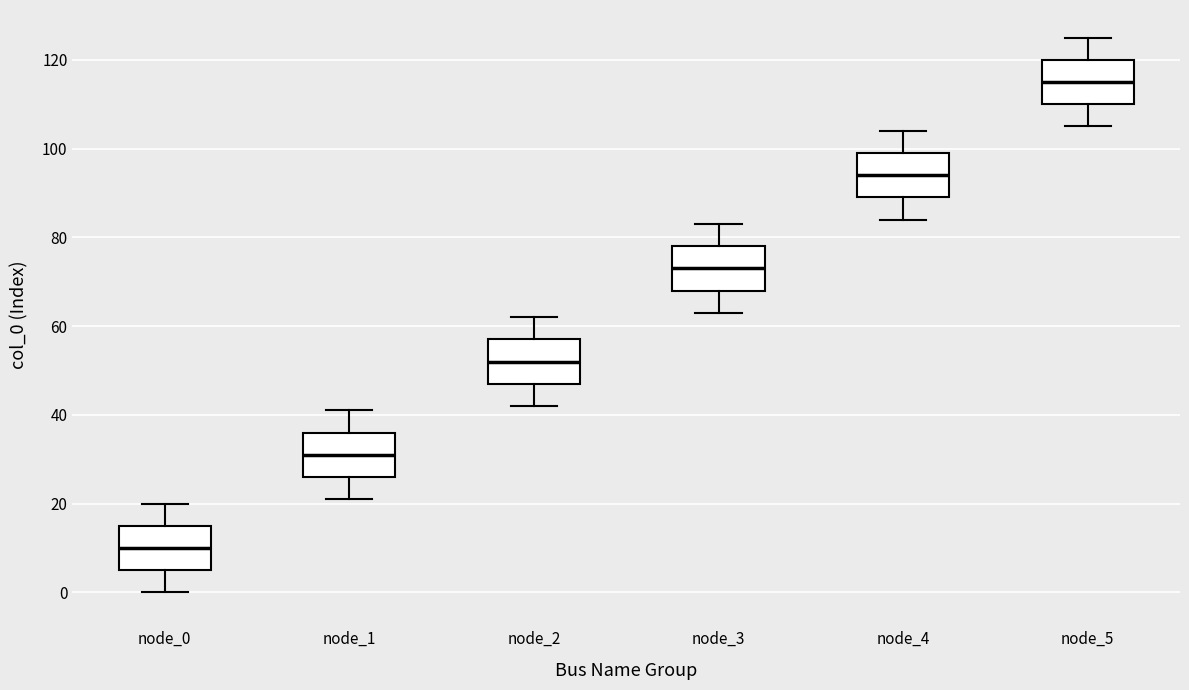

Which box has the lowest median line?

node_0